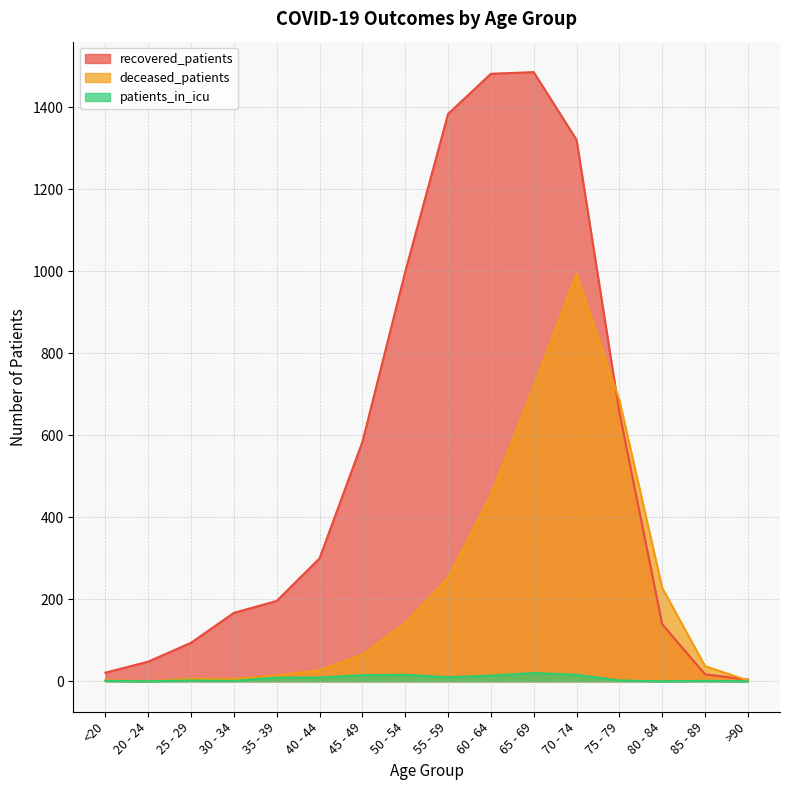

The recovered_patients series shows 139 at 80 - 84. True or false?

True